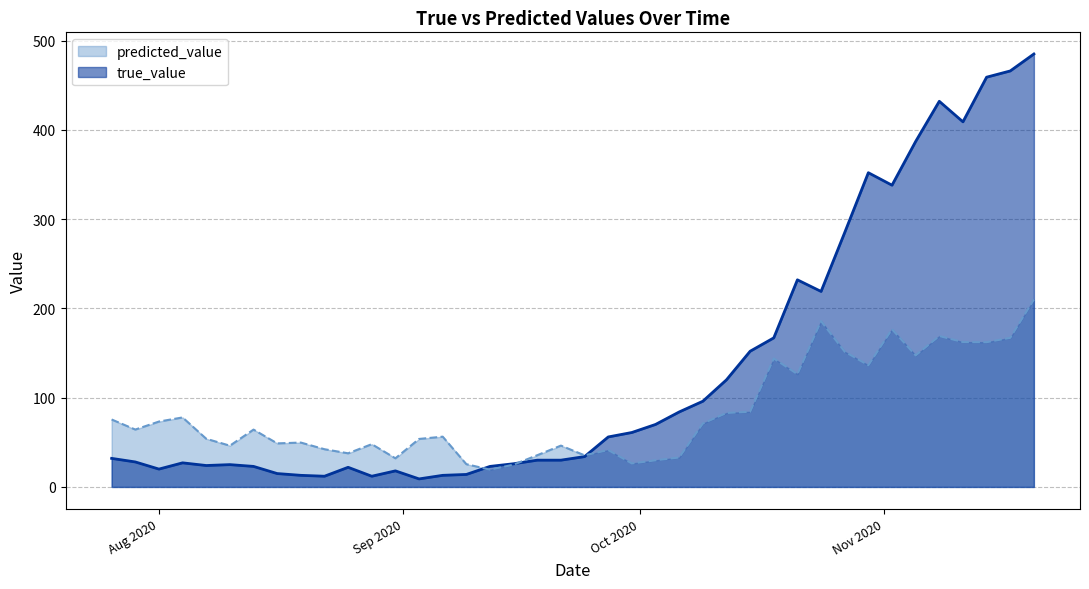

What is the maximum value shown in the chart?

485.0